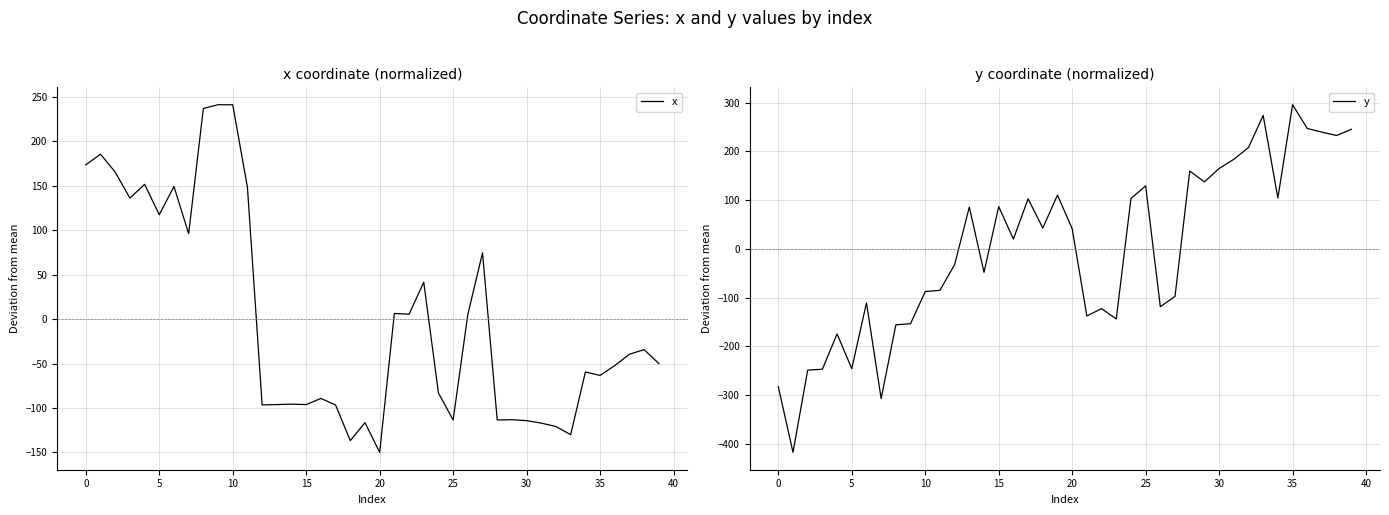

At which label is x closest to 45?

23